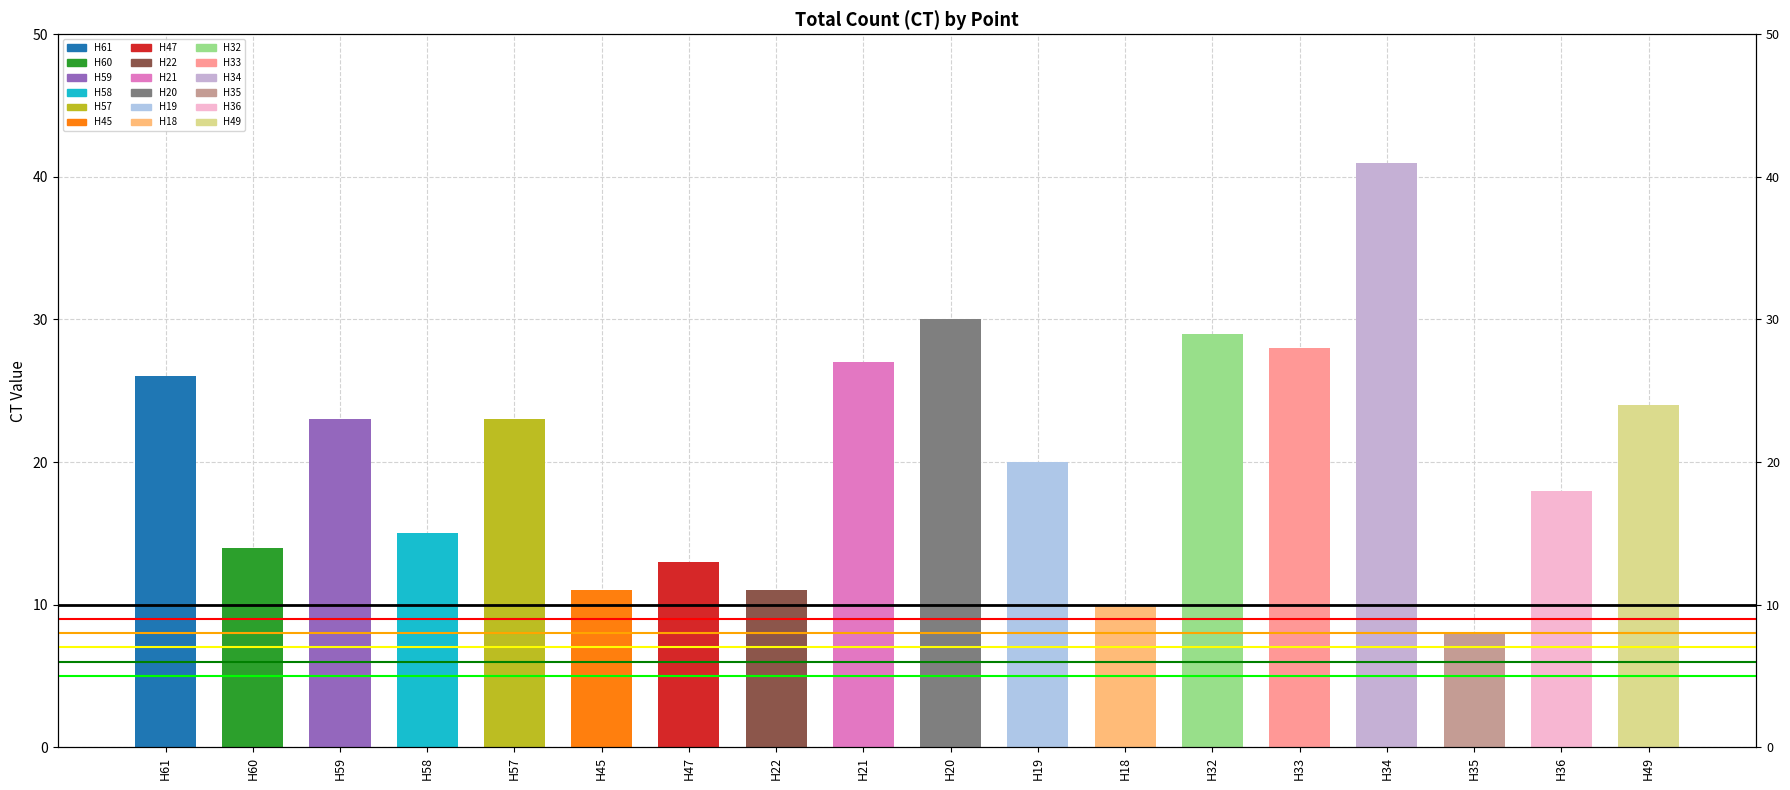

What is the smallest value displayed?

8